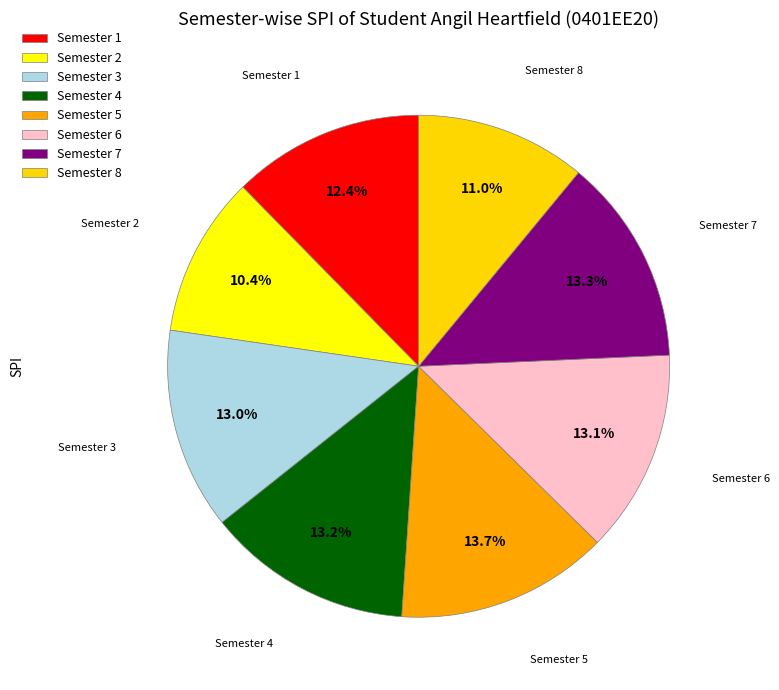

Count the number of slices in the pie.

8